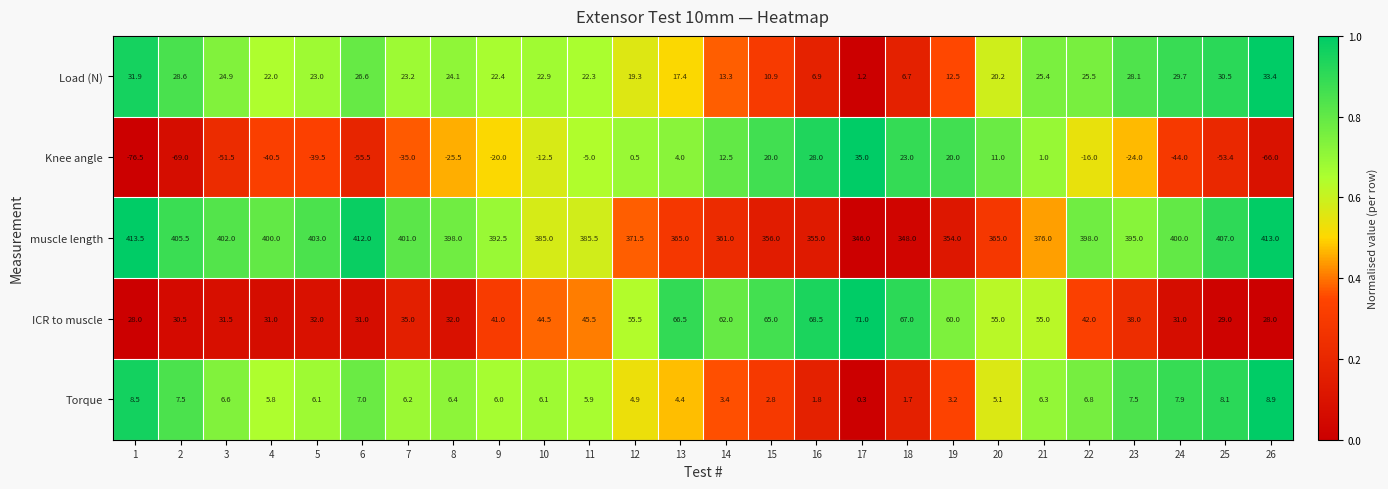

How many values in the muscle length series are below 395?

13